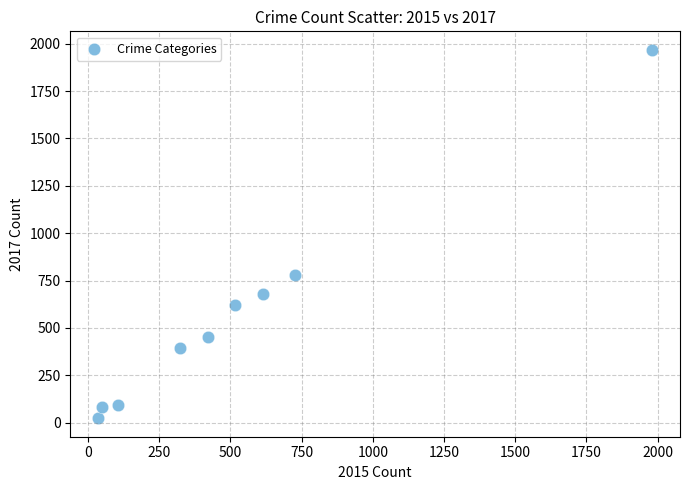

What is the average Y value?

566